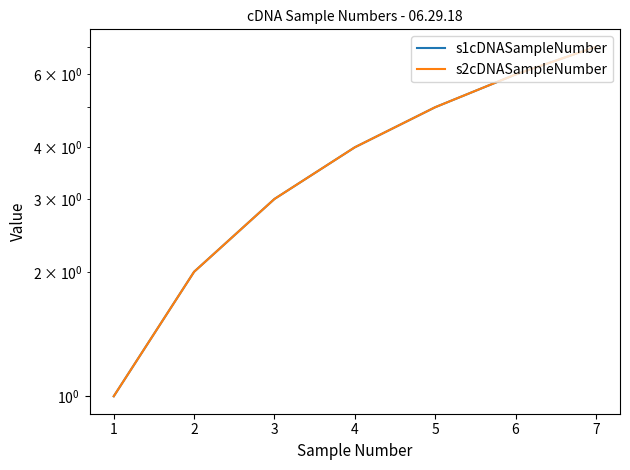

Is this an area chart (filled region under the line)?

No